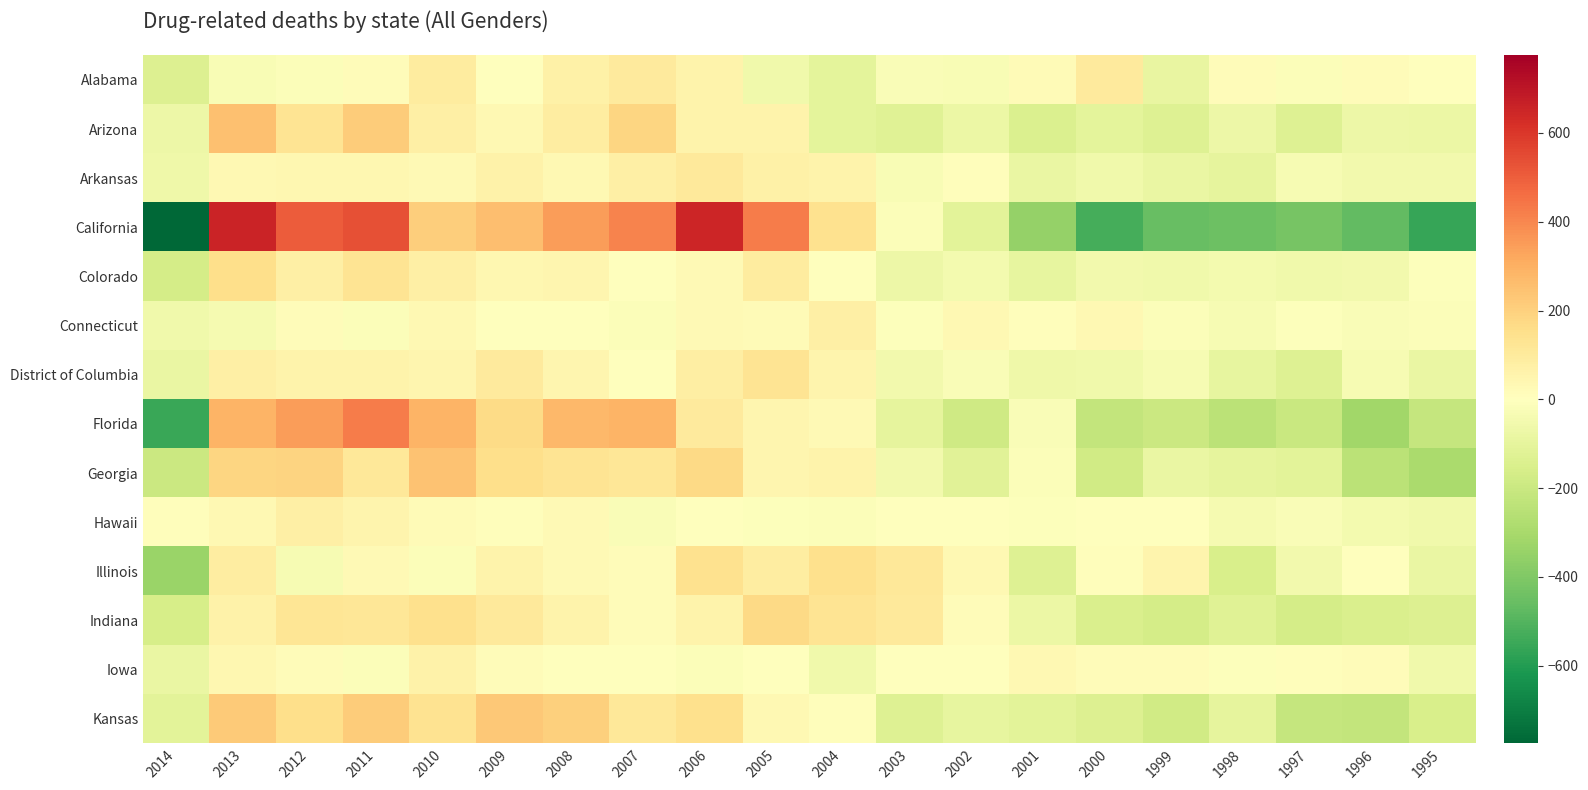

At how many categories does at least one series exceed 152?

9